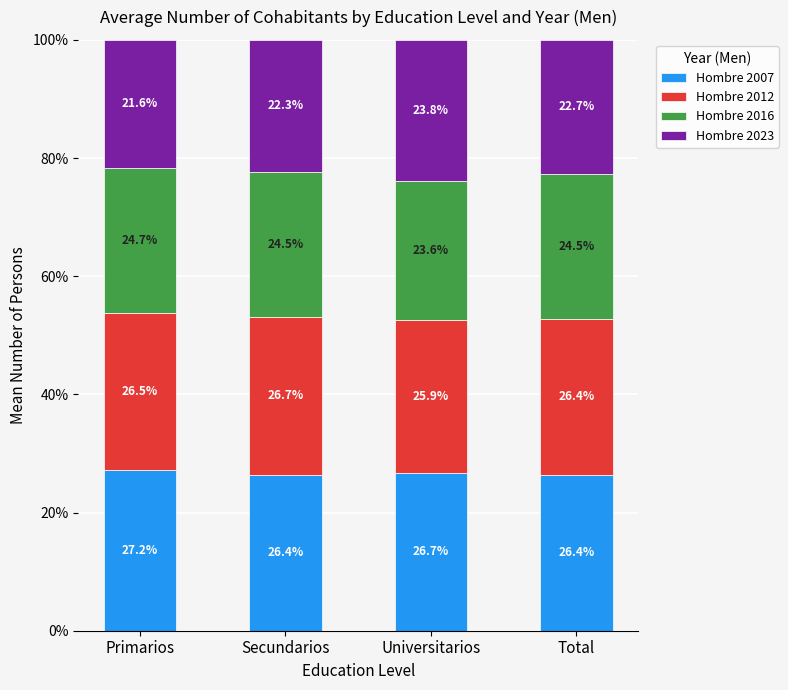

What is the sum of the Hombre 2007 values at Universitarios and Primarios?

53.9